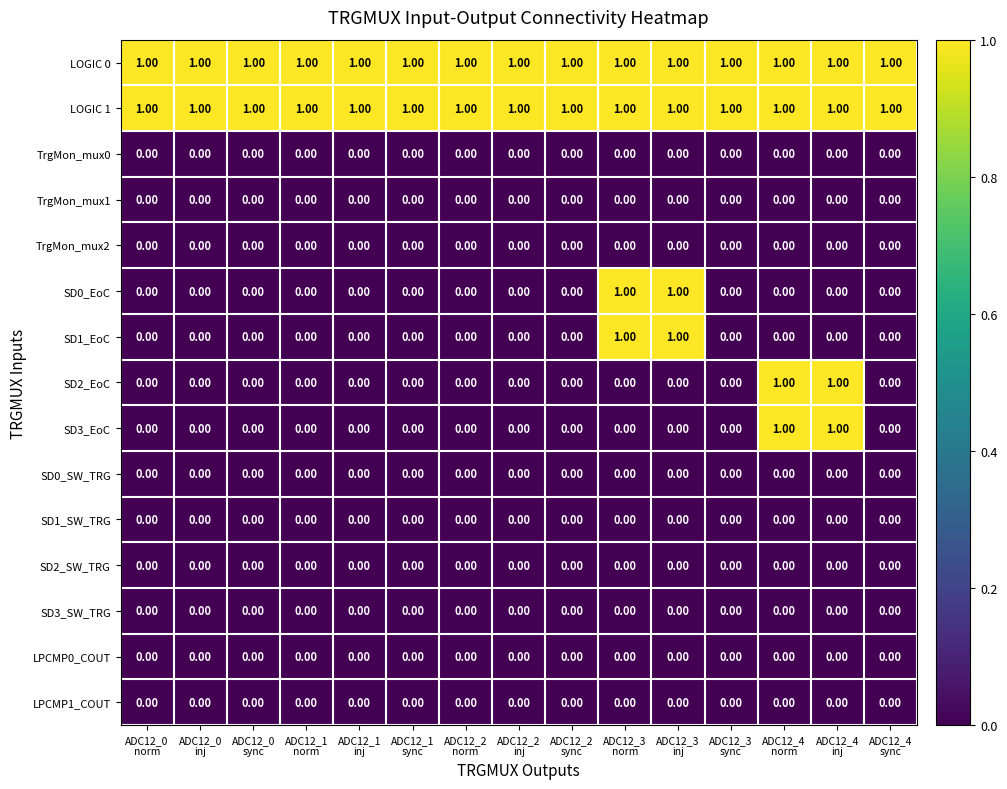

At how many categories does at least one series exceed 0?

15